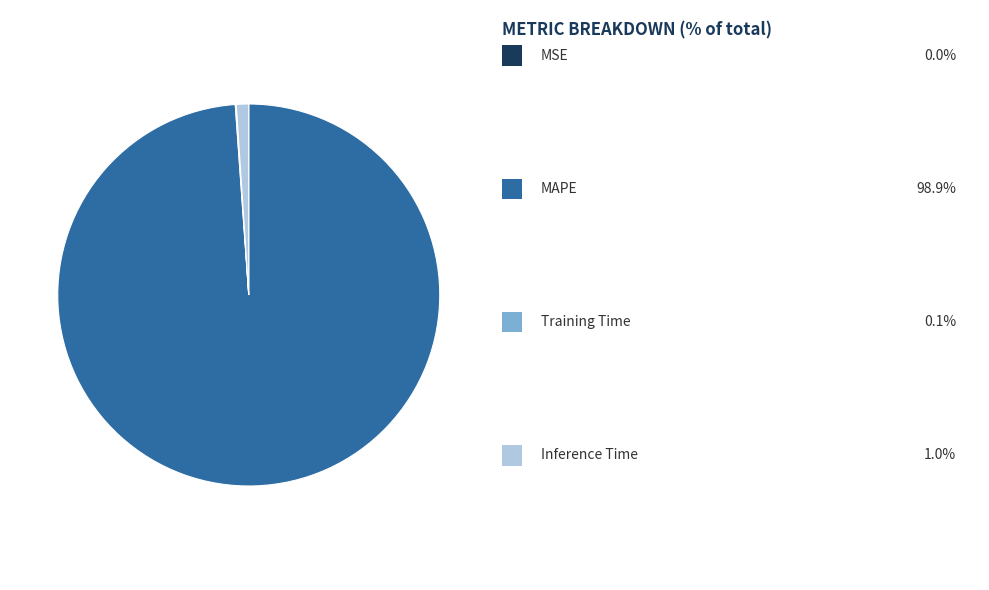

Is there any slice that represents more than half of the pie?

Yes